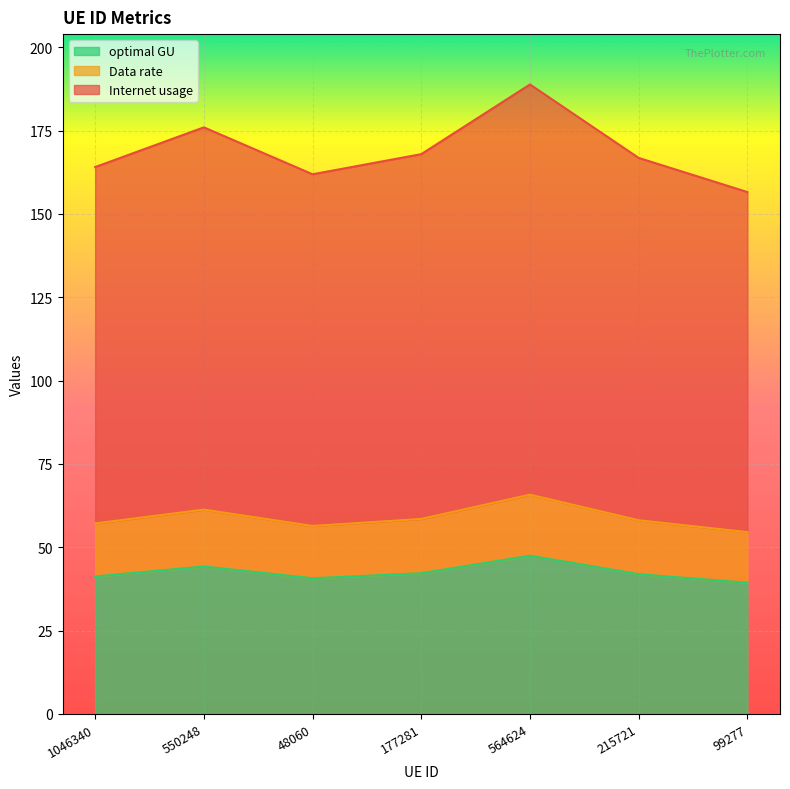

What is the difference between the optimal GU values at 550248 and 564624?

3.2